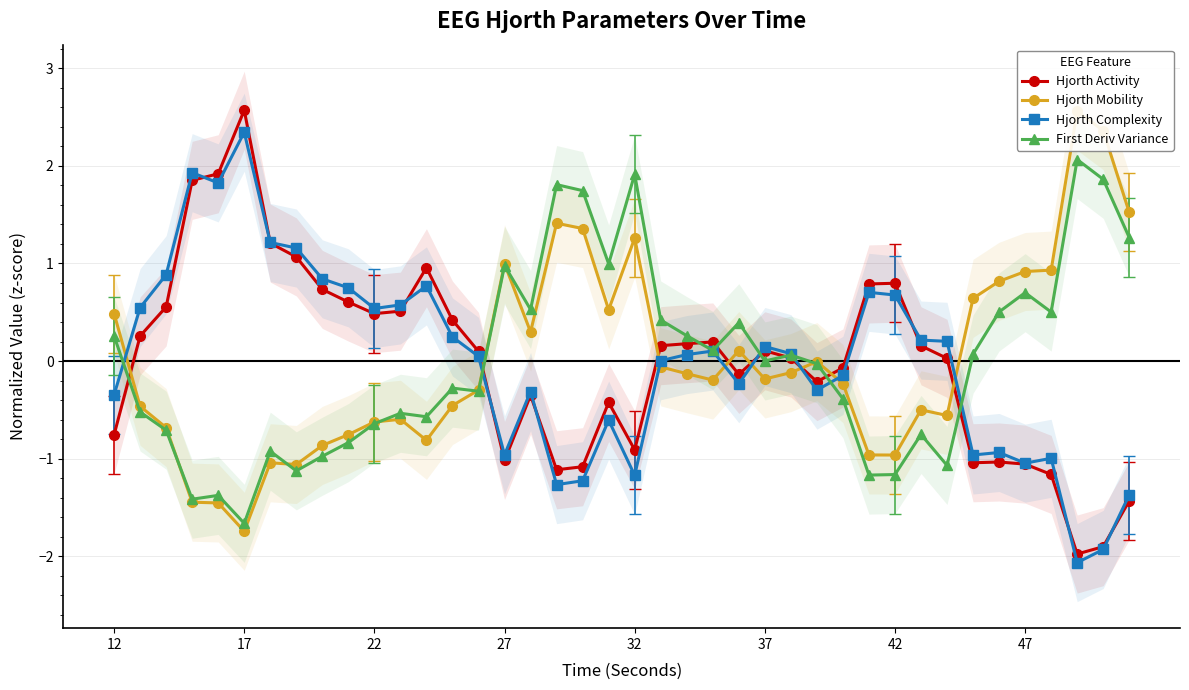

How many times do Hjorth Activity and First Deriv Variance cross each other?

8